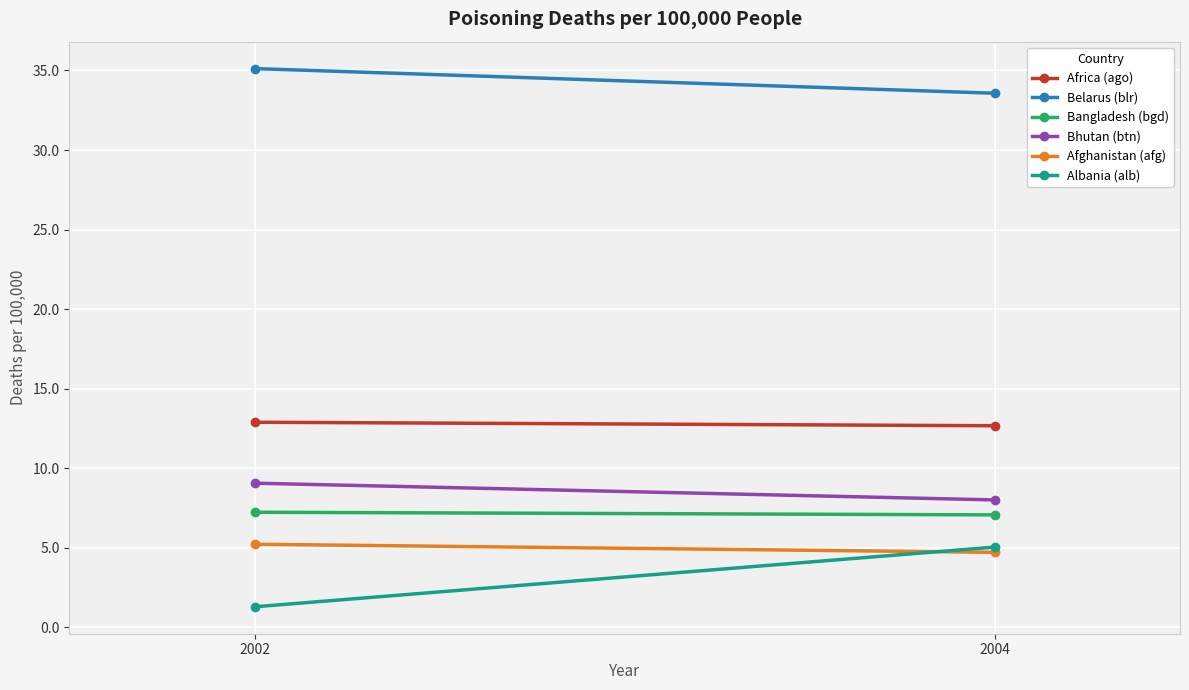

What is the sum of the Bhutan (btn) values at 2002 and 2004?

17.1